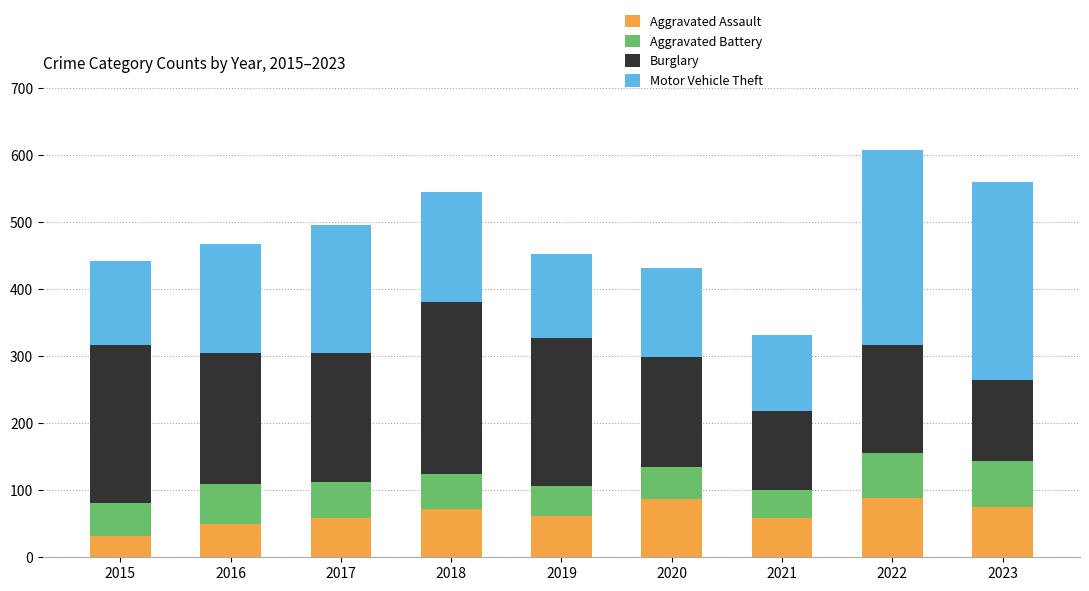

The value of Aggravated Assault at 2019 is 61. True or false?

True